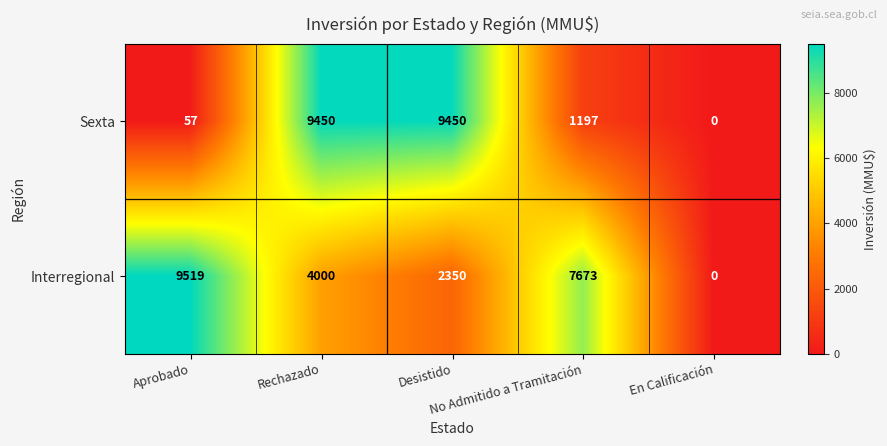

What is the total value across all series at Desistido?

11800